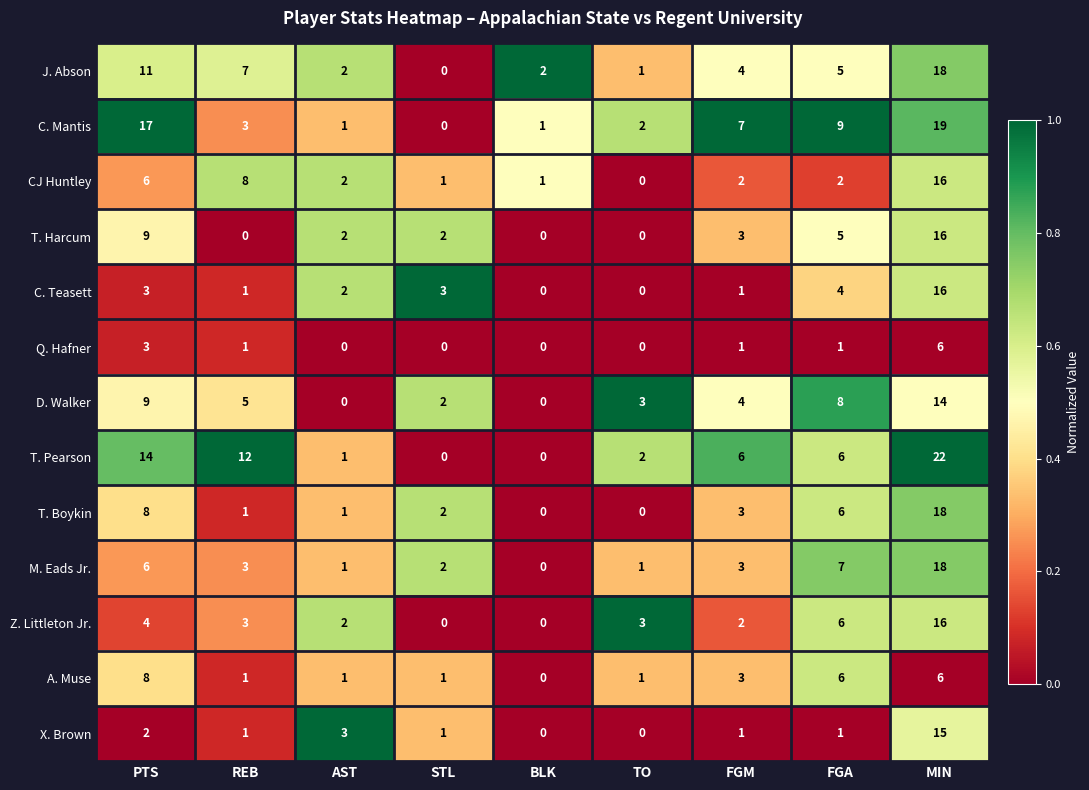

Which series changed the most between AST and FGM?

C. Mantis